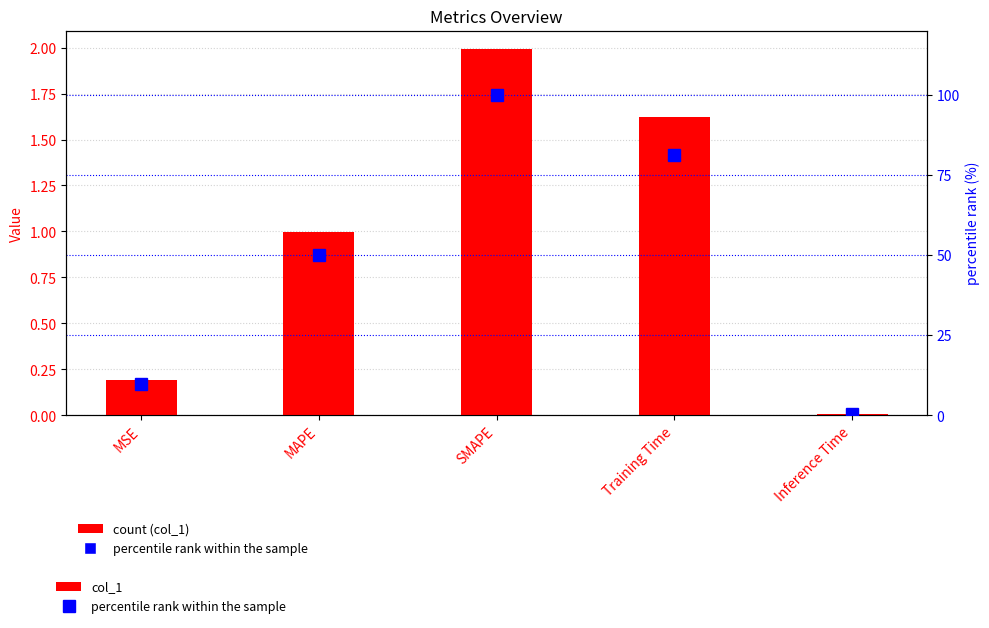

What is the difference between the maximum and second lowest values in the col_1 series?

1.8